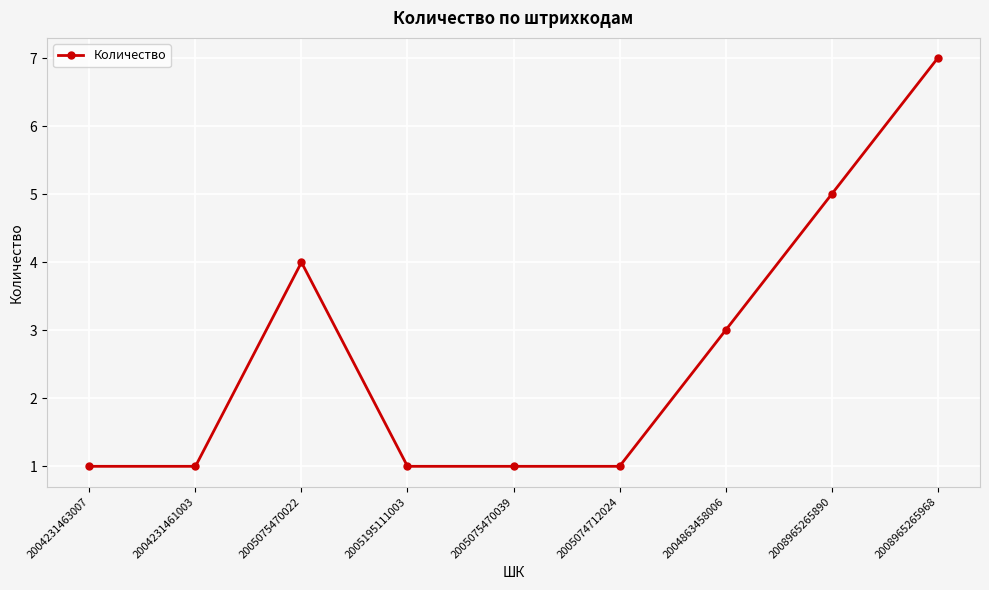

Is it true that the value at 2005074712024 is 0?

False